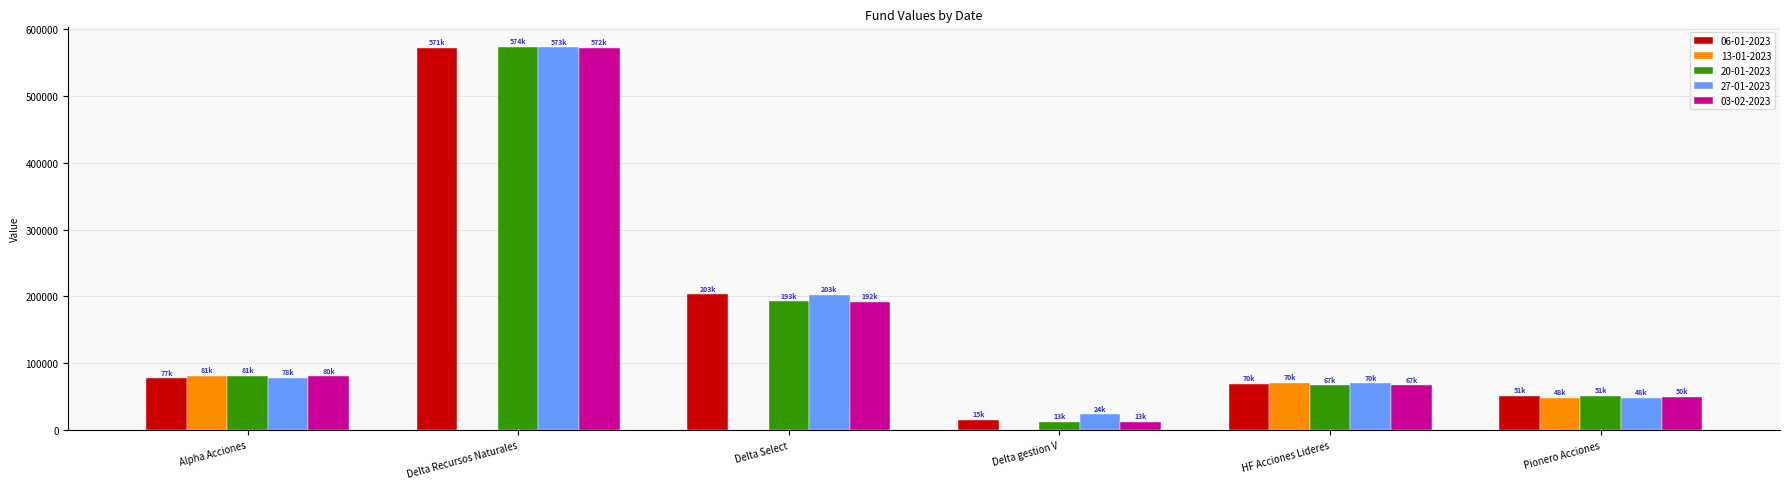

What is the maximum value shown in the chart?

573900.4